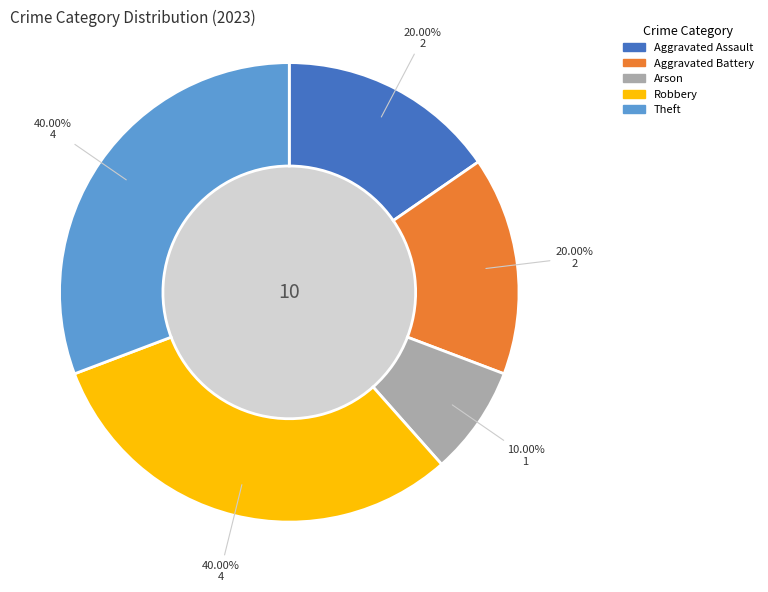

Is there any slice that represents more than half of the pie?

No